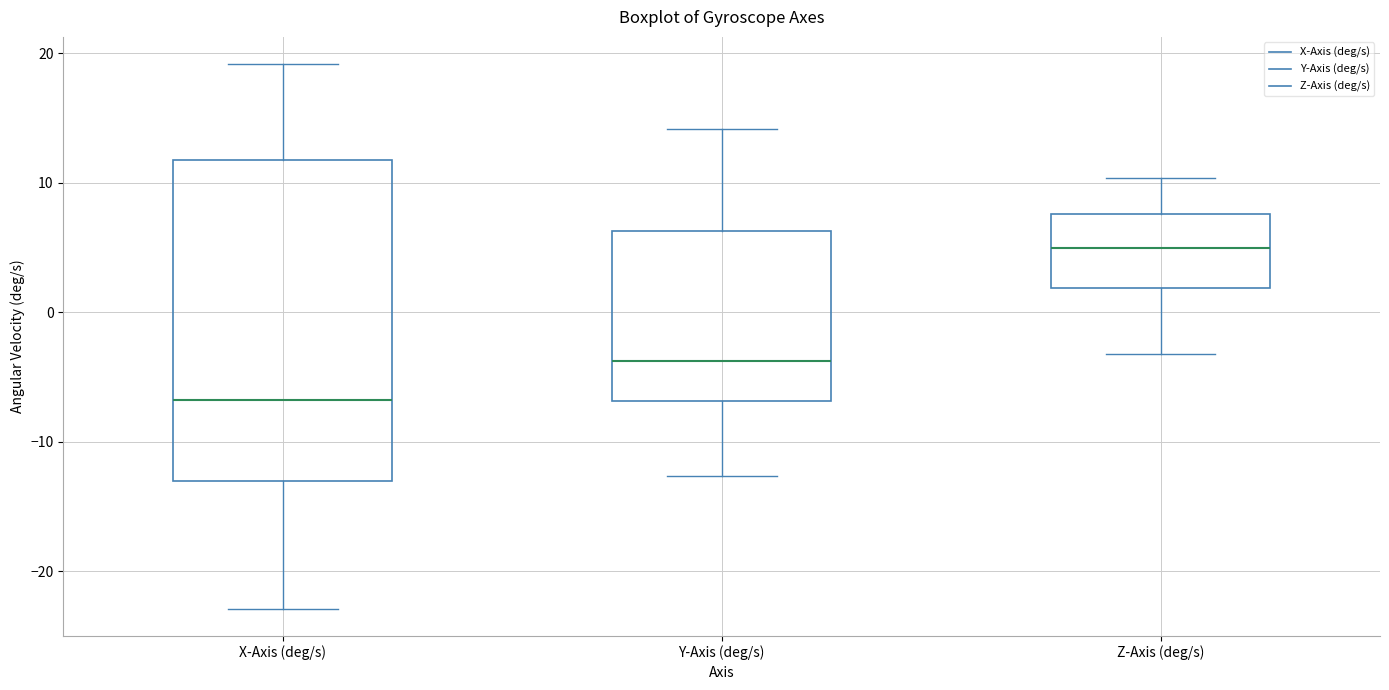

Reading left to right, read every box against the y-axis: the position of its median line, the range the box covers, and the ends of its whiskers. The values are not printed on the chart, so give them approximately, as read against the axis.

X-Axis (deg/s): median -7, box -13 to 12, whiskers -23 to 19
Y-Axis (deg/s): median -4, box -7 to 6, whiskers -13 to 14
Z-Axis (deg/s): median 5, box 2 to 8, whiskers -3 to 10